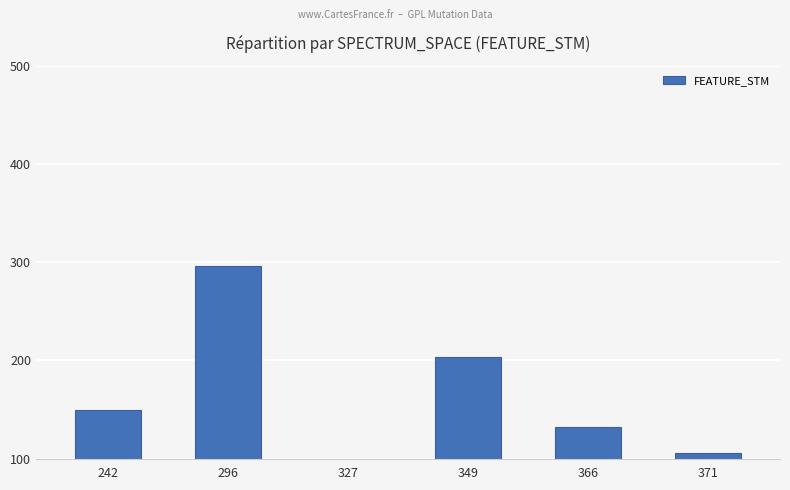

List the labels in order of value, largest first.

296, 349, 242, 366, 371, 327